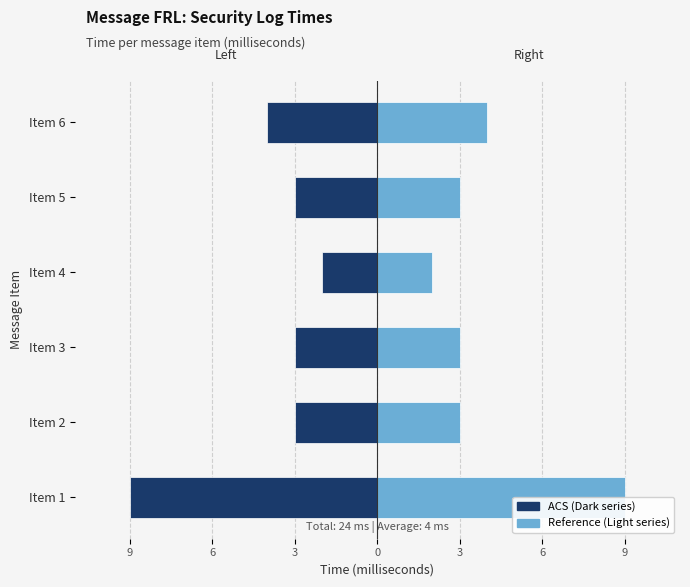

What is the label of the 6th bar from the right?

9